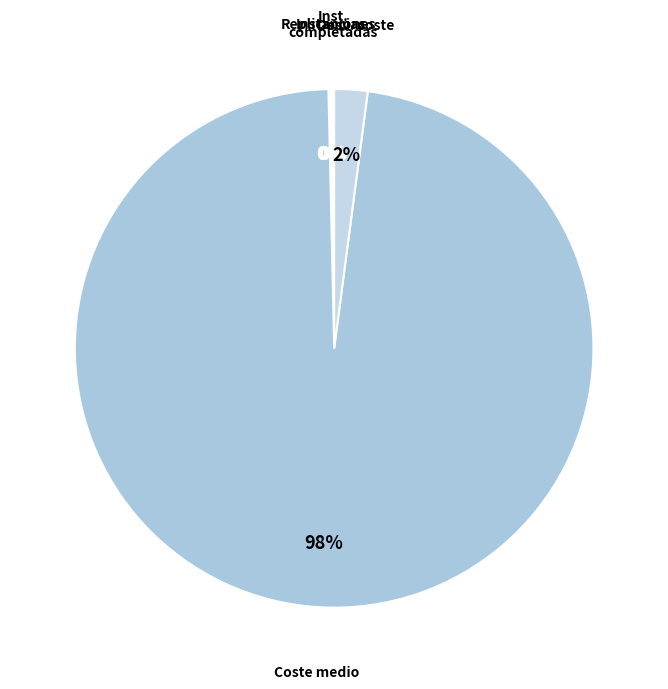

Count the number of slices in the pie.

5